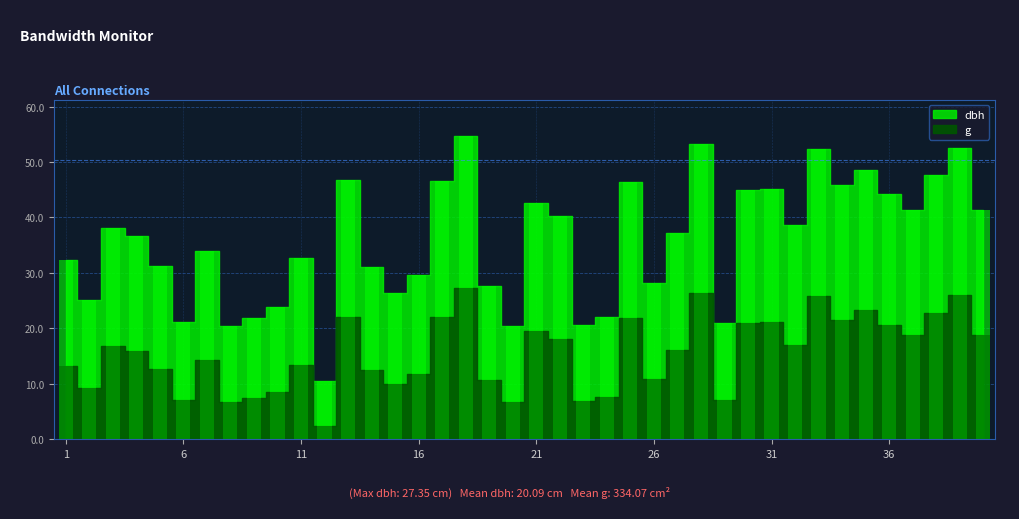

What is the value of the g bar at the 23rd from the left?

6.9